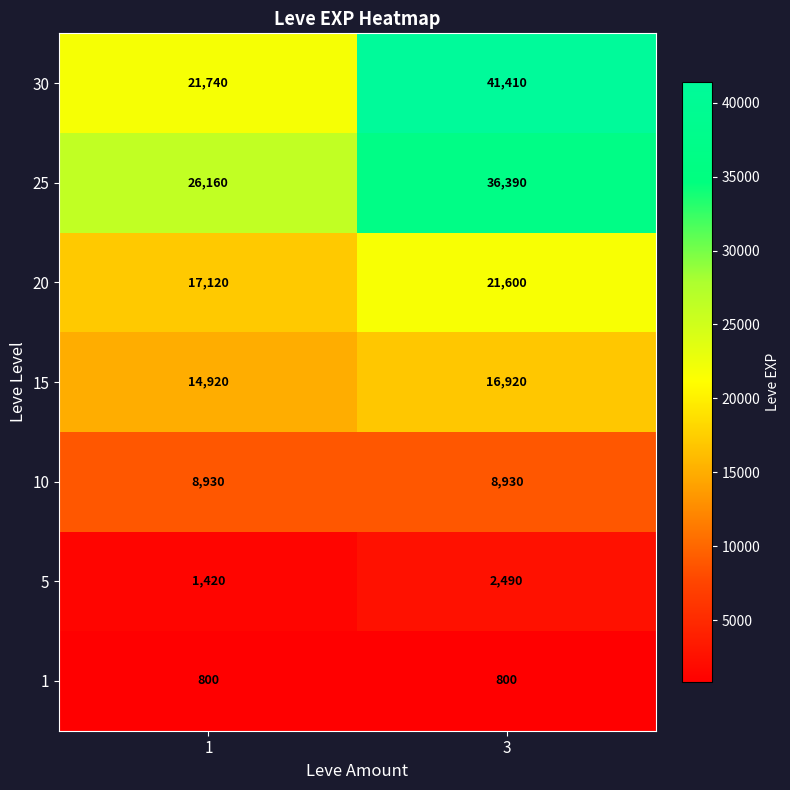

At 3, list the series in order from largest to smallest.

30, 25, 20, 15, 10, 5, 1